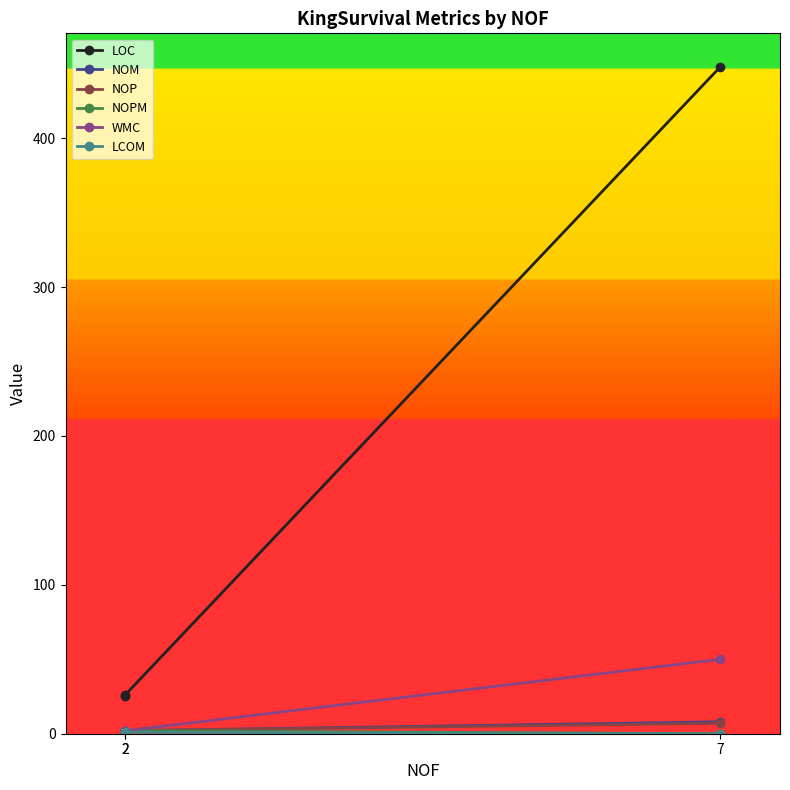

What is the value of the NOPM point at the 1st from the left?

2